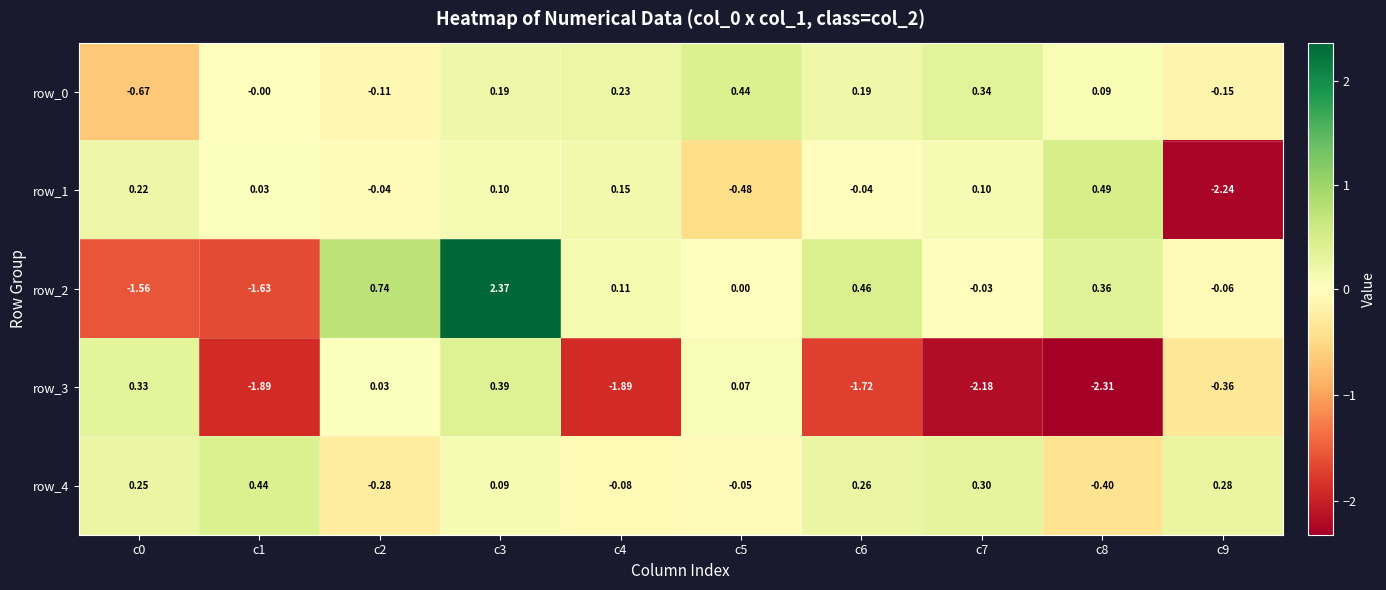

At how many categories does at least one series exceed 1?

1